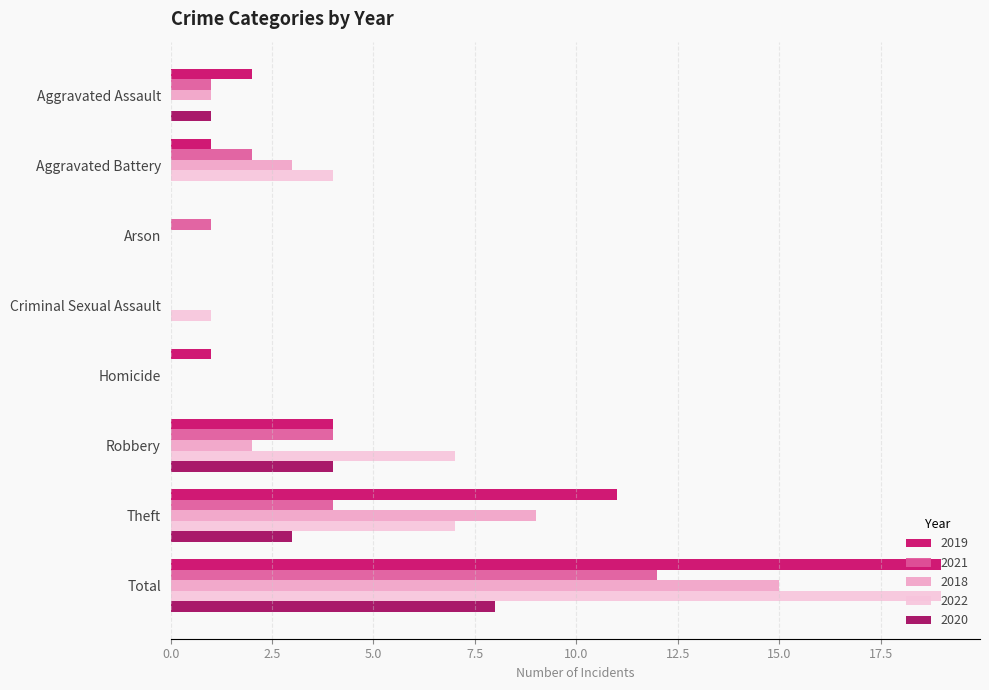

What is the total value across all series at Theft?

34